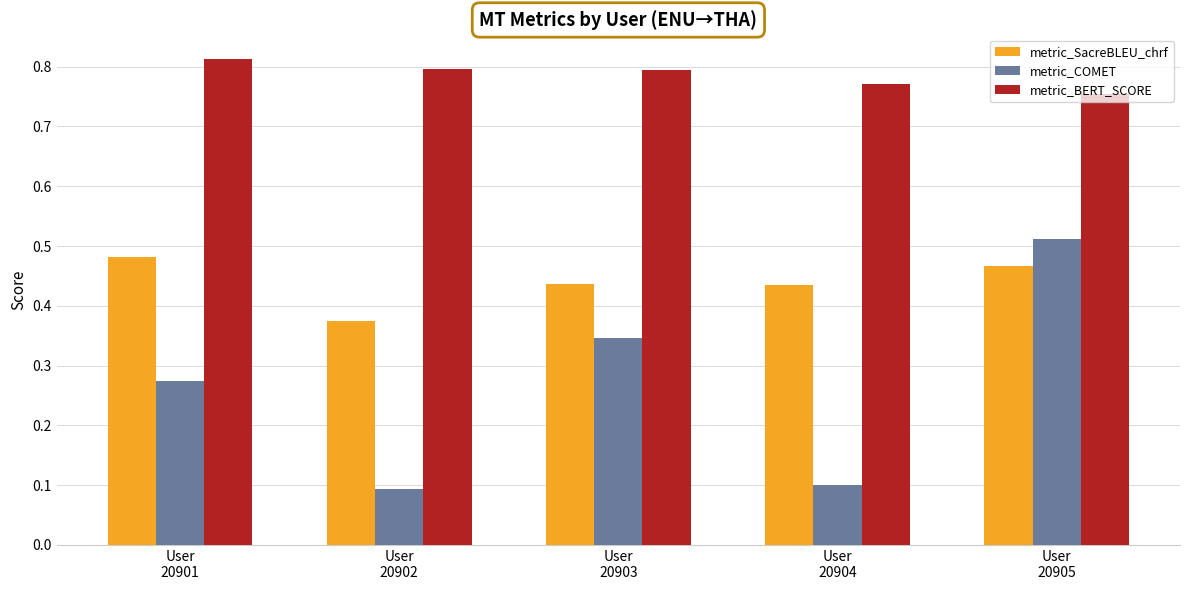

Count the metric_BERT_SCORE values in the range 0 to 1.

5